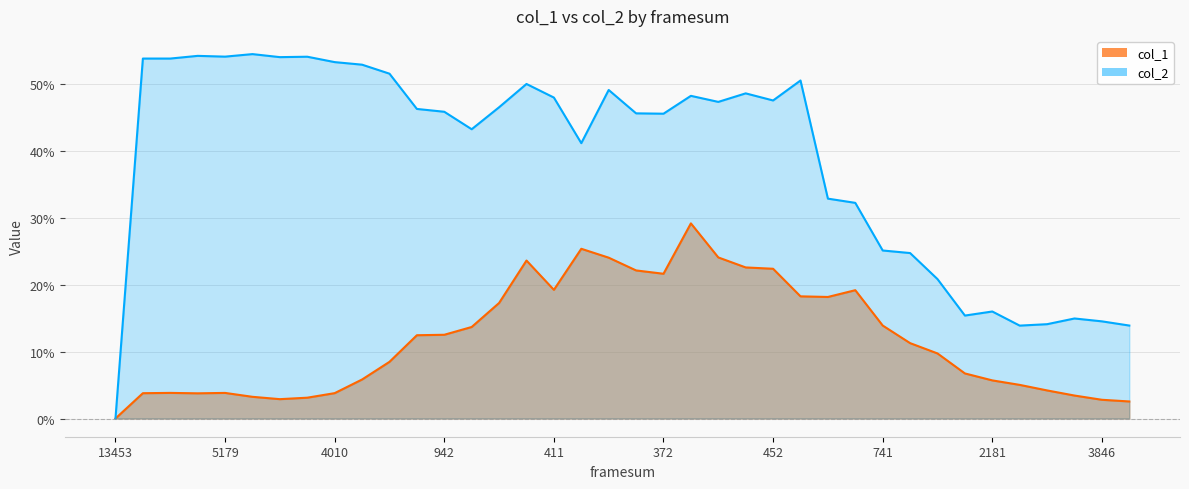

True or false: col_1 and col_2 intersect in this chart.

False